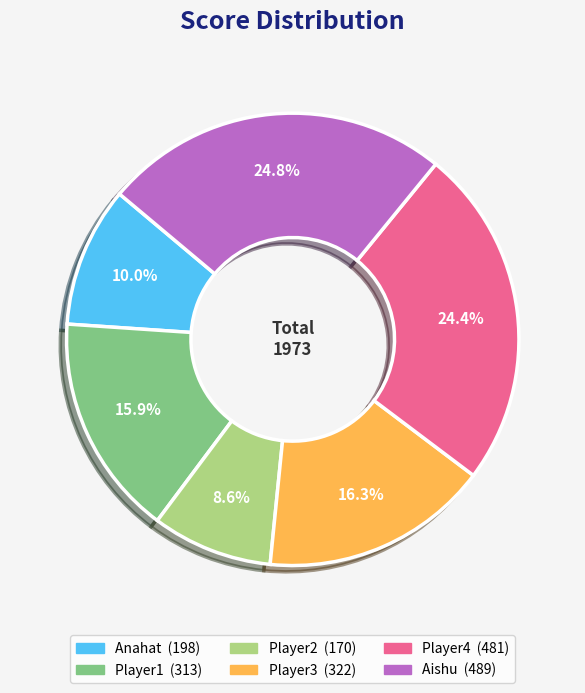

To the nearest percent, what is the difference between the largest and smallest slice percentages?

16%